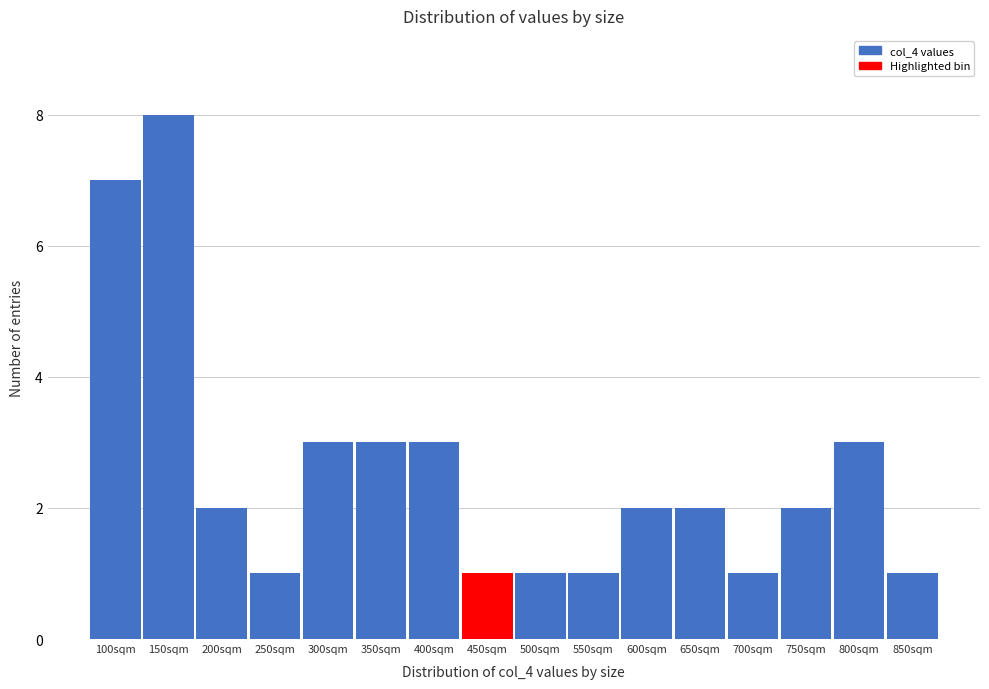

Reading left to right, transcribe all the data shown in this chart.

7	8	2	1	3	3	3	1	1	1	2	2	1	2	3	1